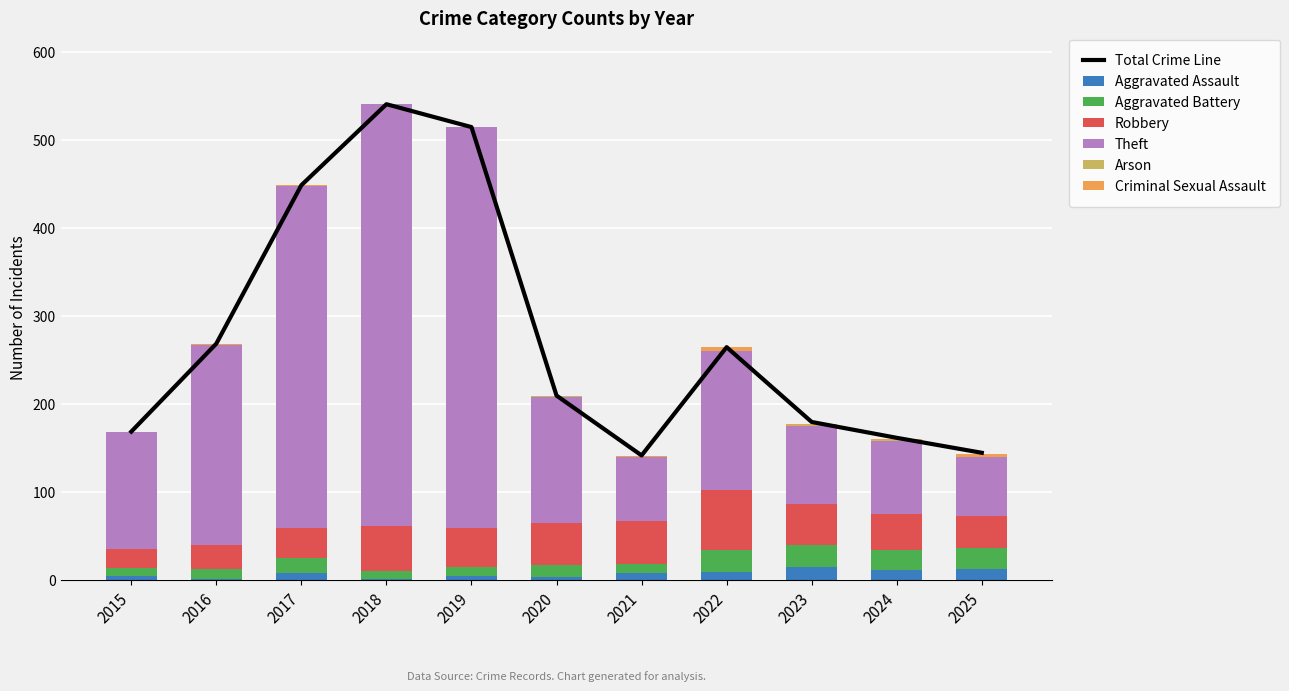

How many values in the Robbery series exceed 44?

5